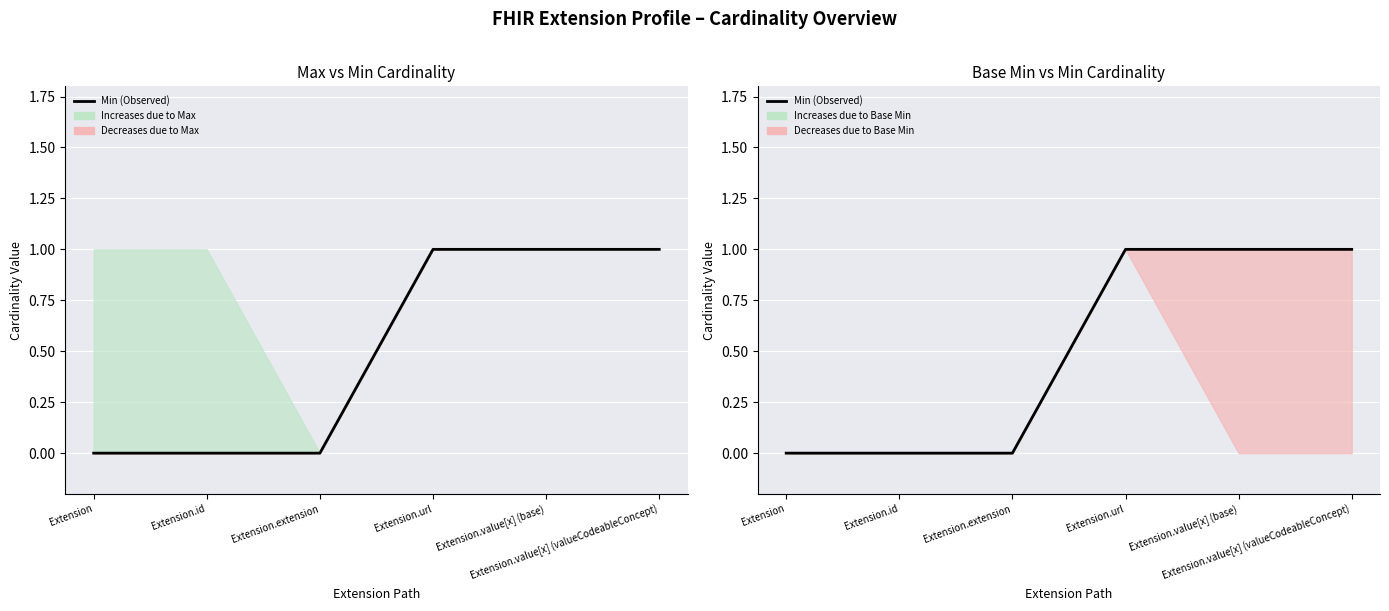

What is the change in value from Extension to Extension.value[x] (valueCodeableConcept)?

+1